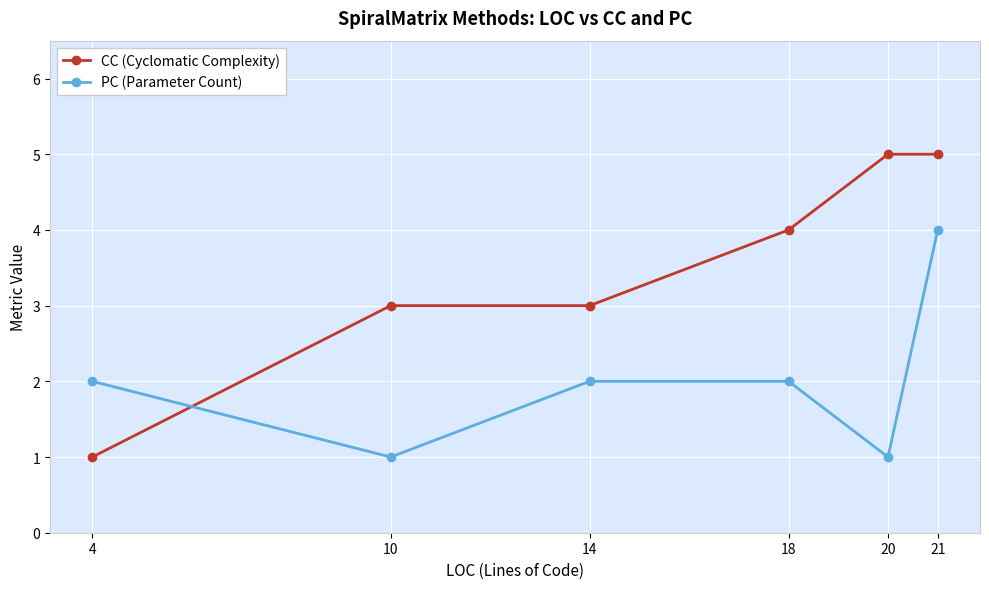

What is the difference between the CC (Cyclomatic Complexity) values at 4 and 14?

2